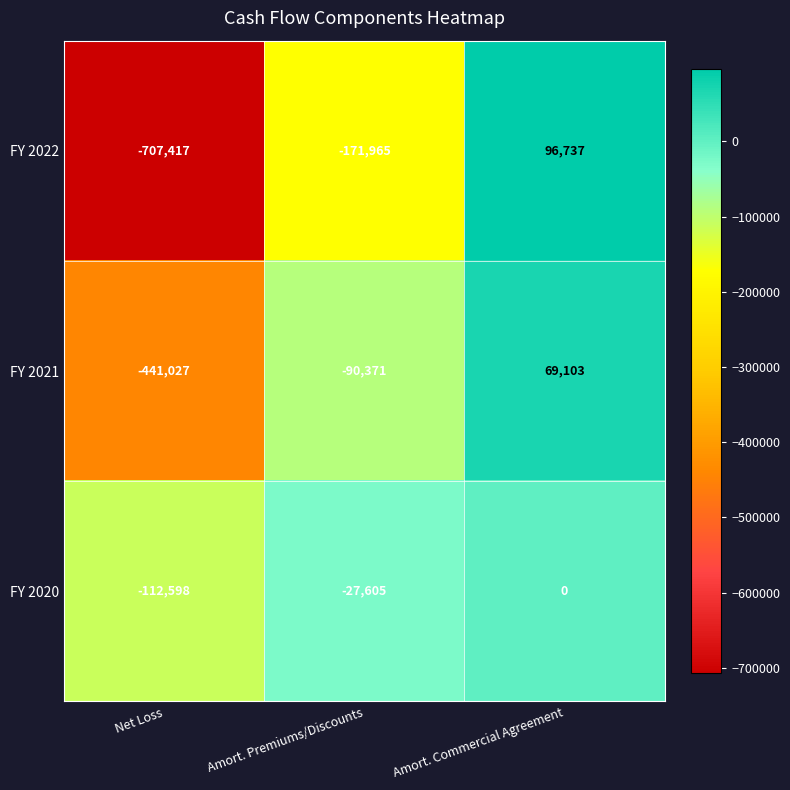

List the series in order of their peak value, highest first.

FY 2022, FY 2021, FY 2020